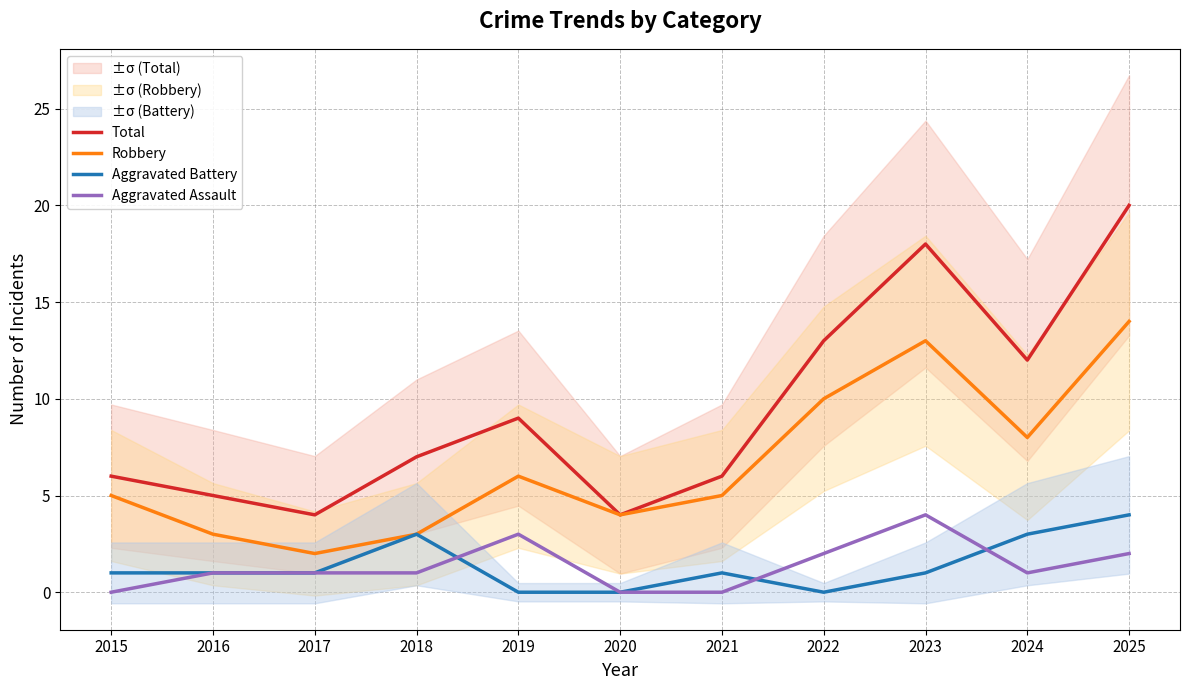

What are all the series names shown in the legend?

Total, Robbery, Aggravated Battery, Aggravated Assault